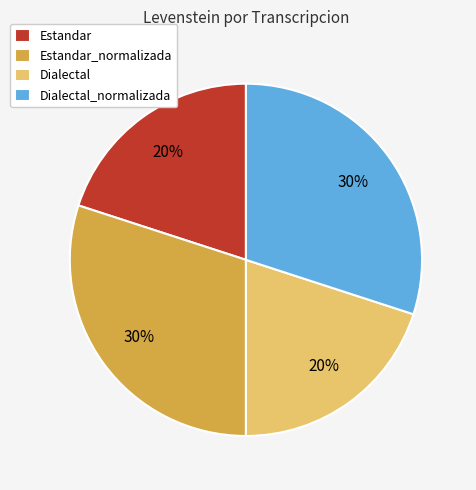

To the nearest percent, what is the difference between the largest and smallest slice percentages?

10%